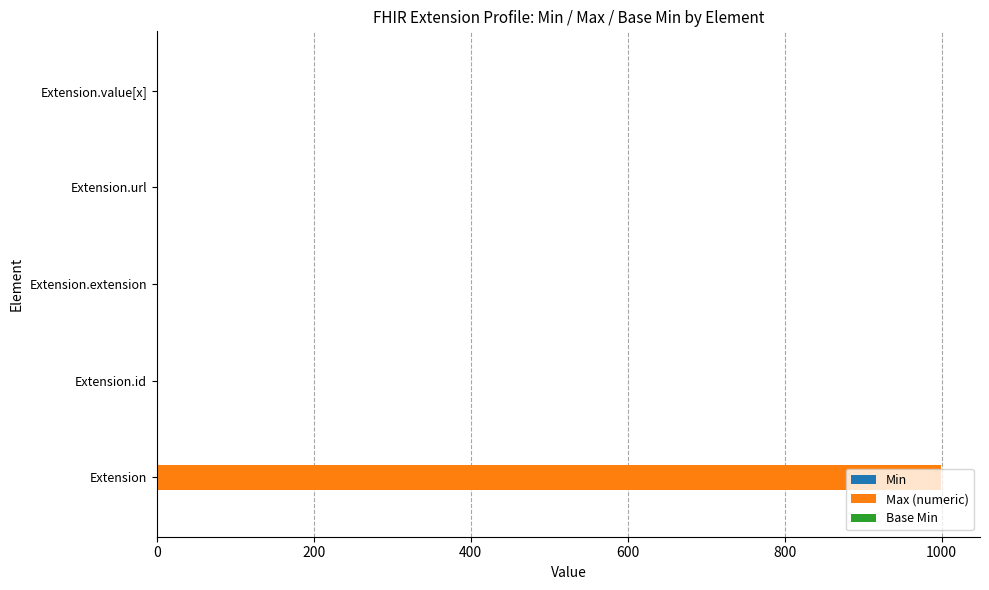

What is the maximum value shown in the chart?

999